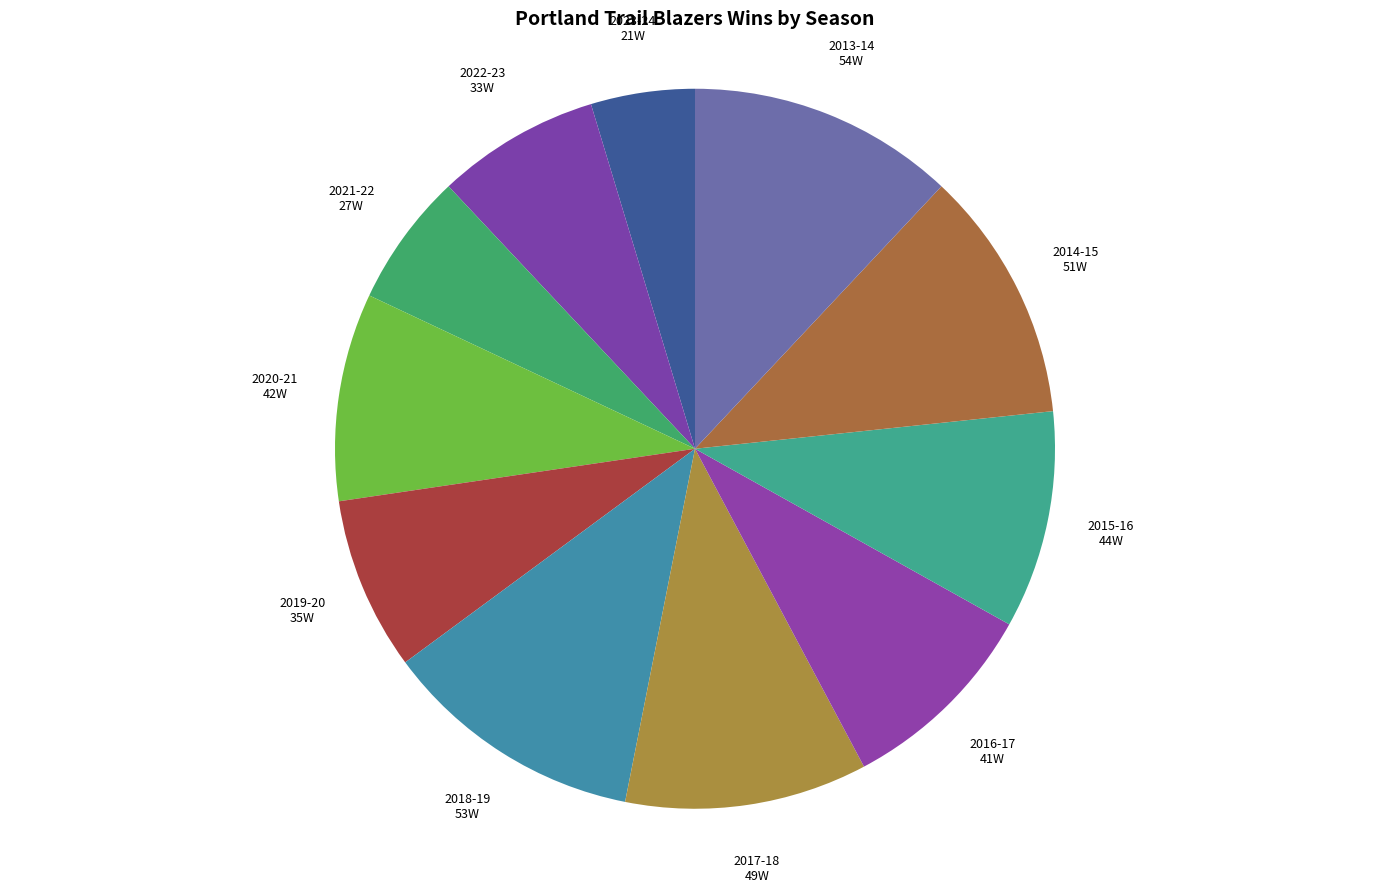

To the nearest percent, what is the difference between the largest and smallest slice percentages?

7%